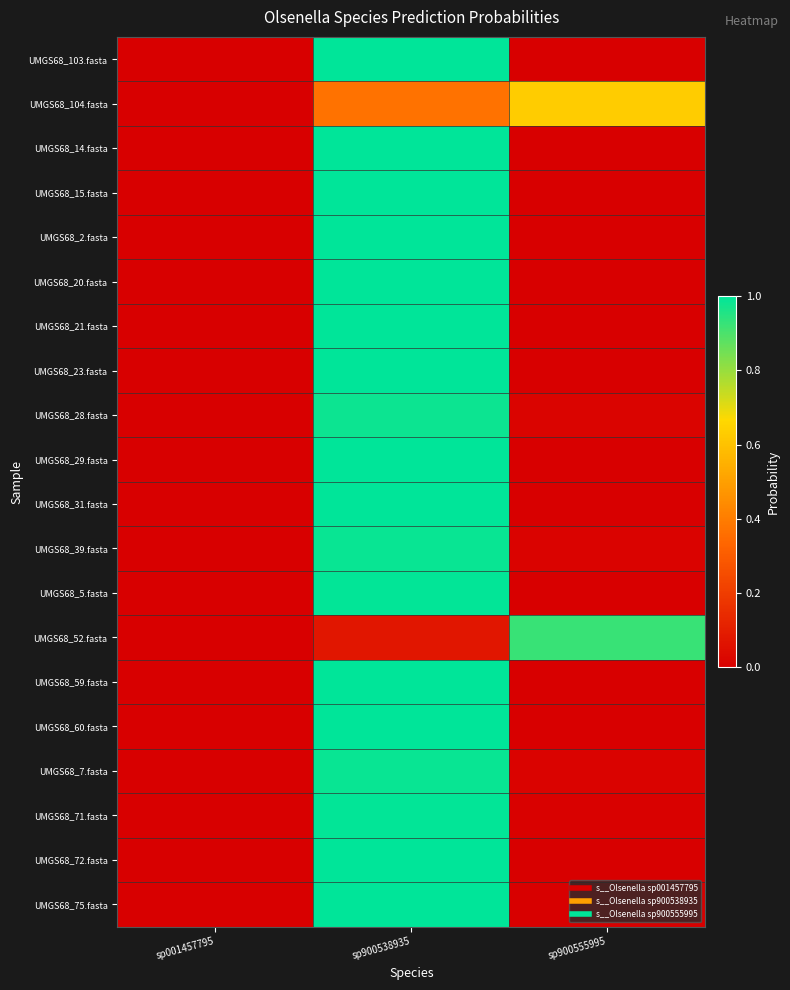

Which series has the largest total across all categories?

UMGS68_103.fasta